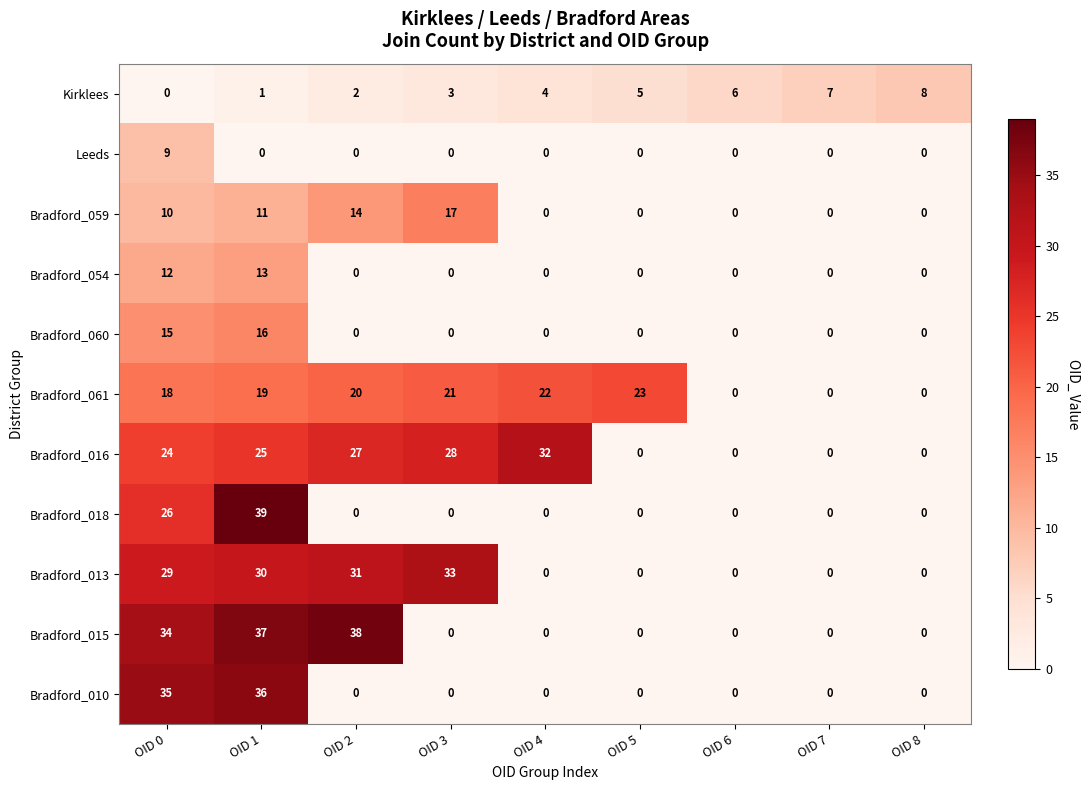

Which category has the highest value in the Bradford_059 series?

OID 3